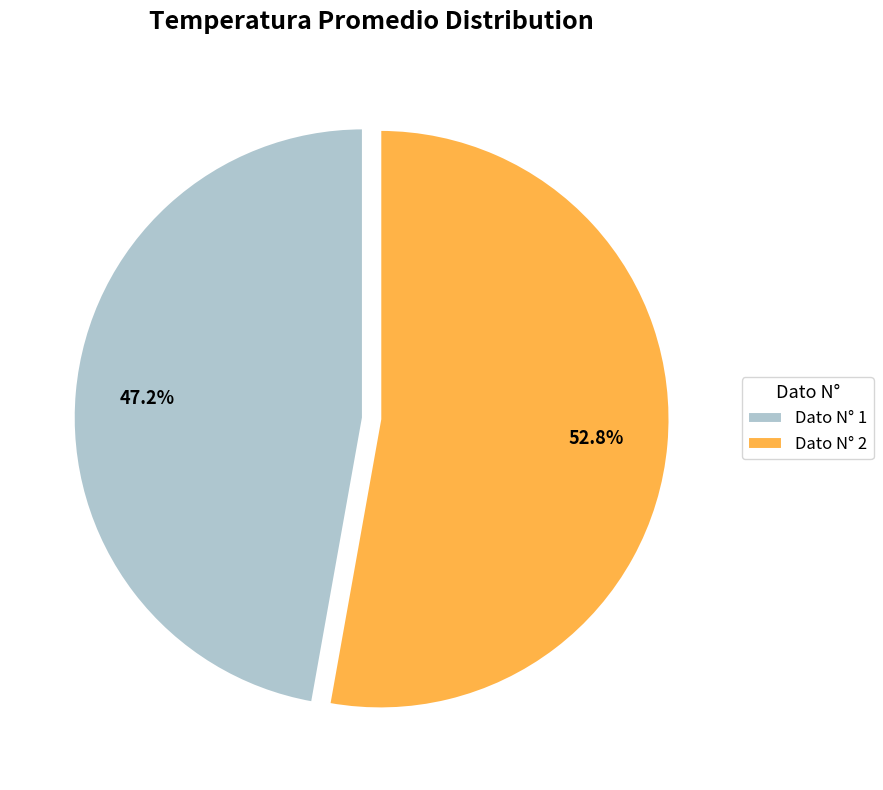

To the nearest percent, what is the average slice percentage?

50%